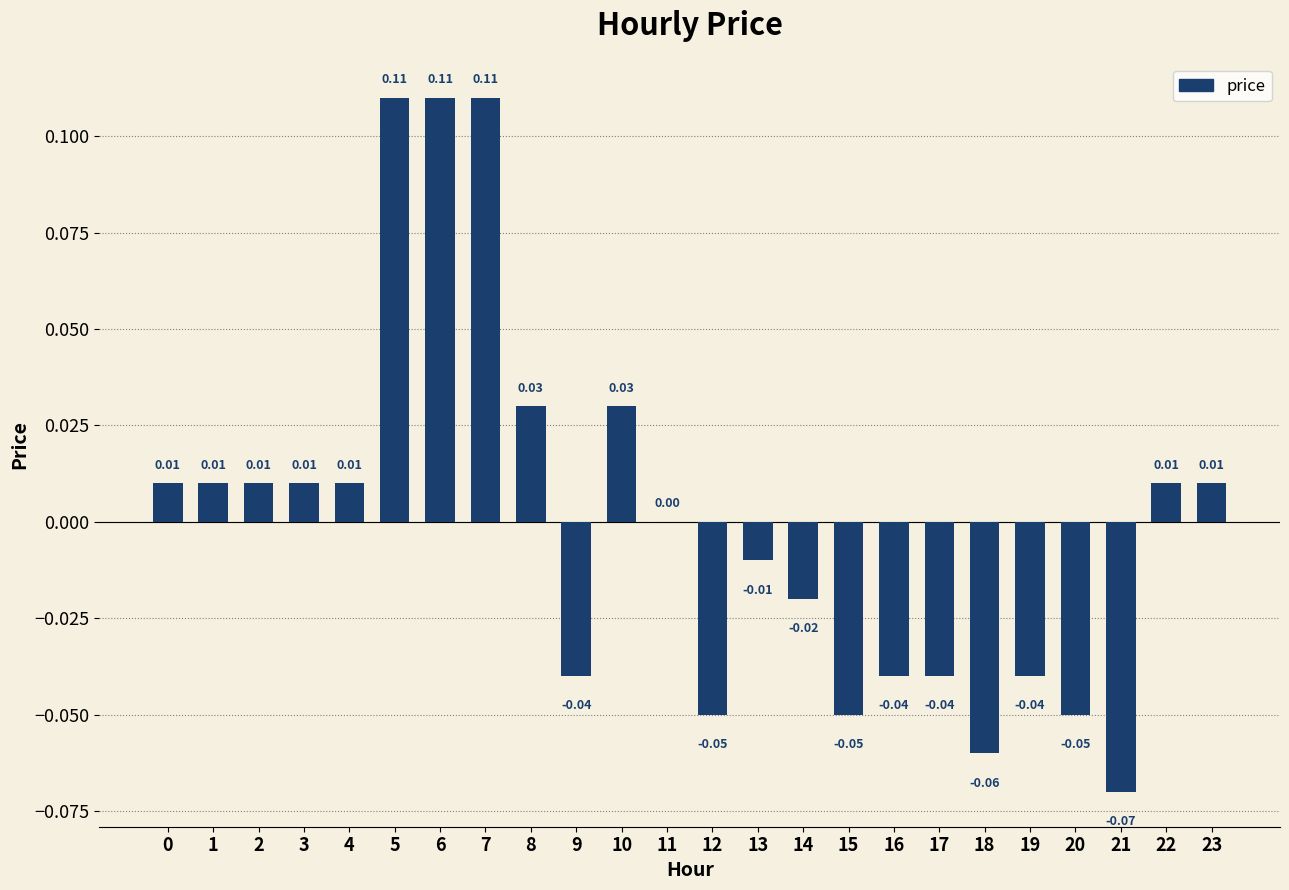

What is the difference between the maximum and minimum values?

0.2